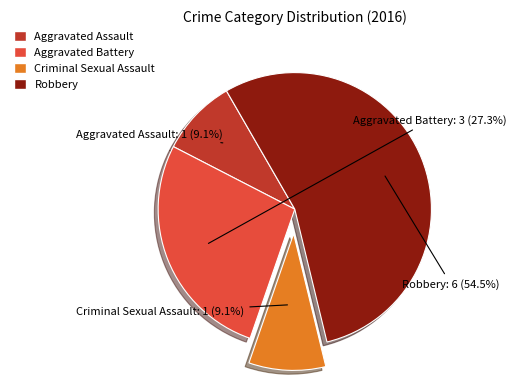

Is it true that Aggravated Battery is 34% of the pie?

False